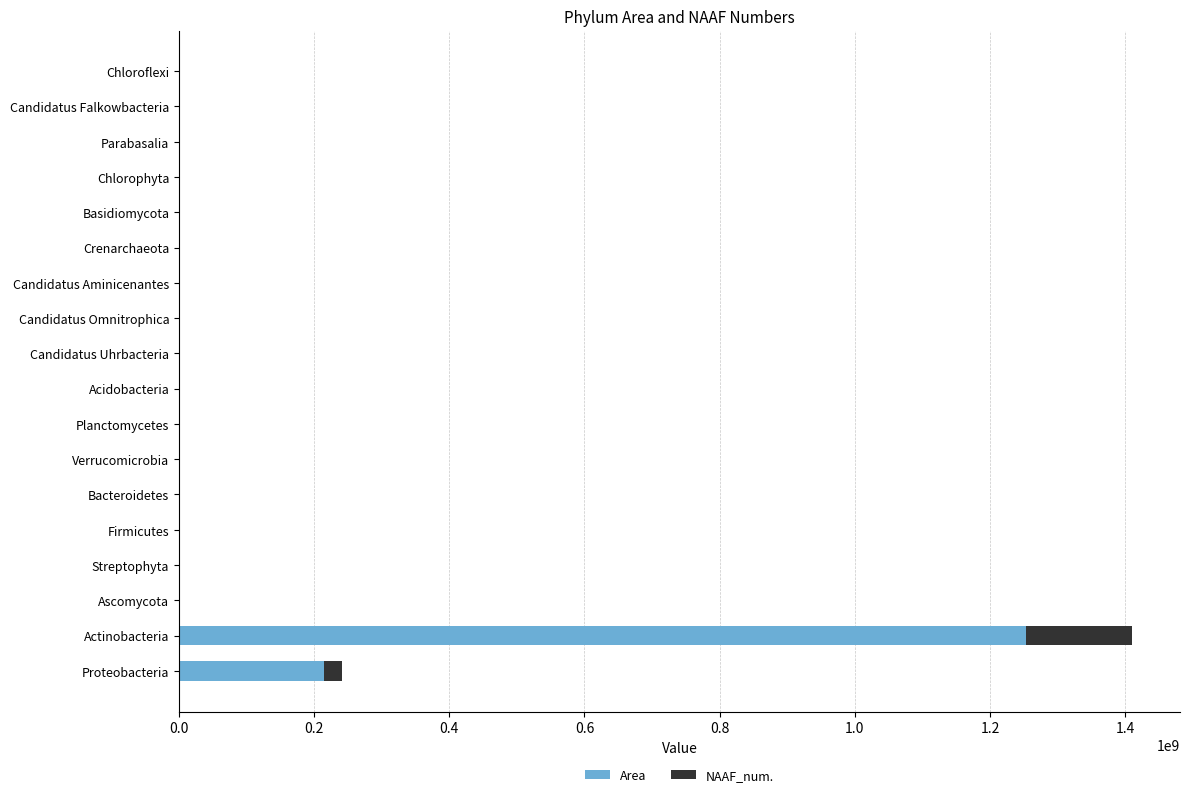

At which label does Area reach its peak?

Actinobacteria